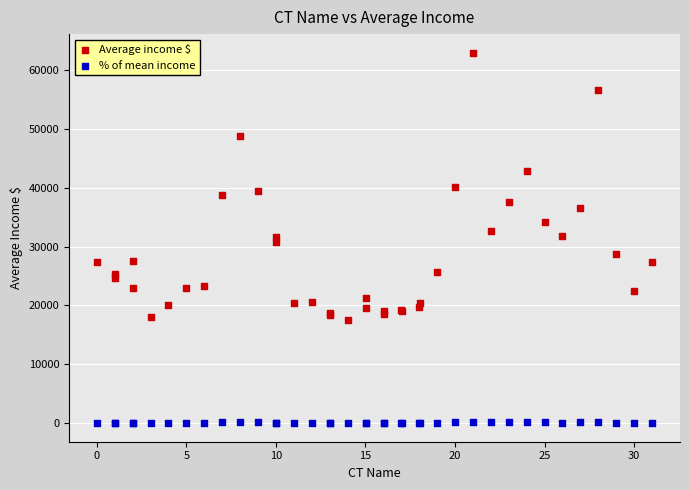

What are all the series names shown in the legend?

Average income $, % of mean income